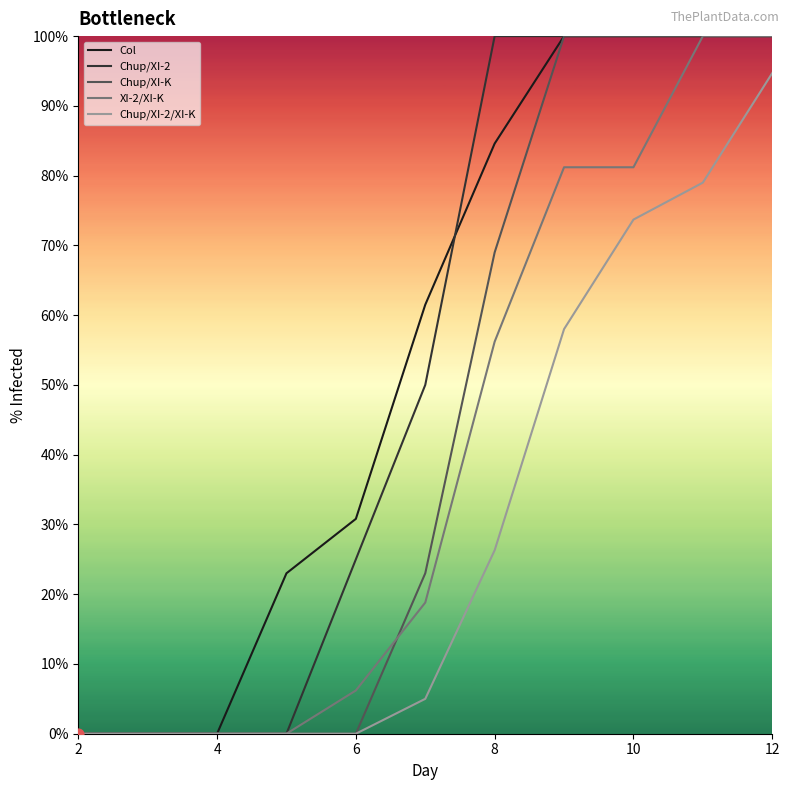

Which series has the largest total across all categories?

Col